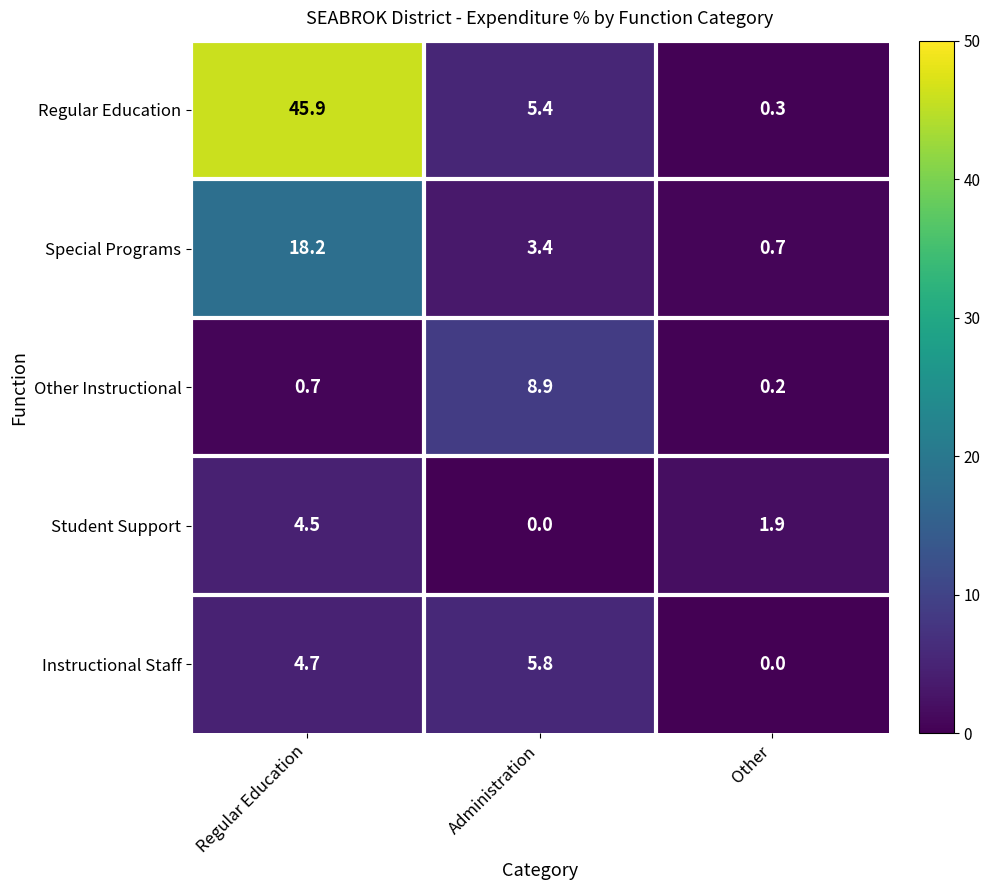

At which label does Regular Education reach its peak?

Regular Education